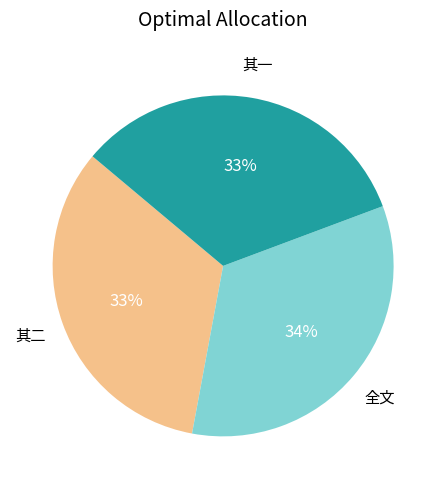

What is the ratio of the value at 其一 to the value at 全文?

1.0